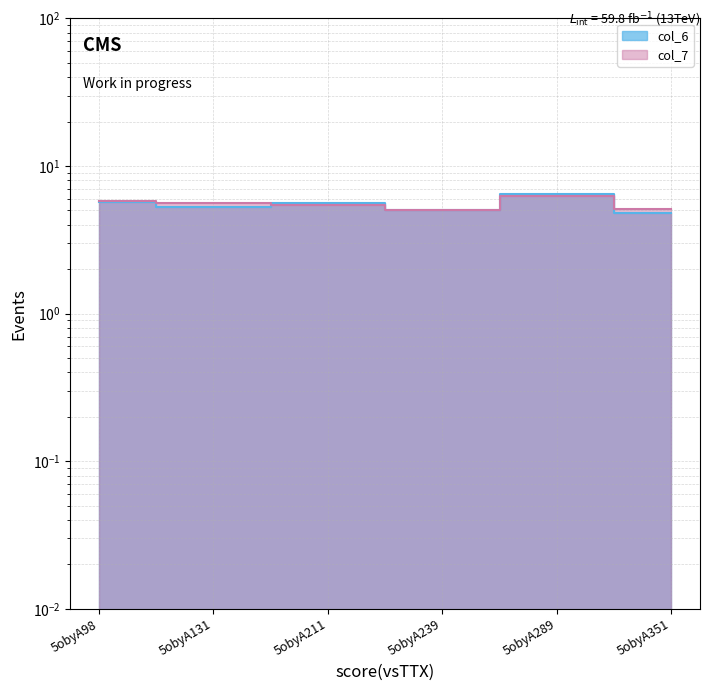

Which series ends up on top after the final intersection of col_7 and col_6?

col_7